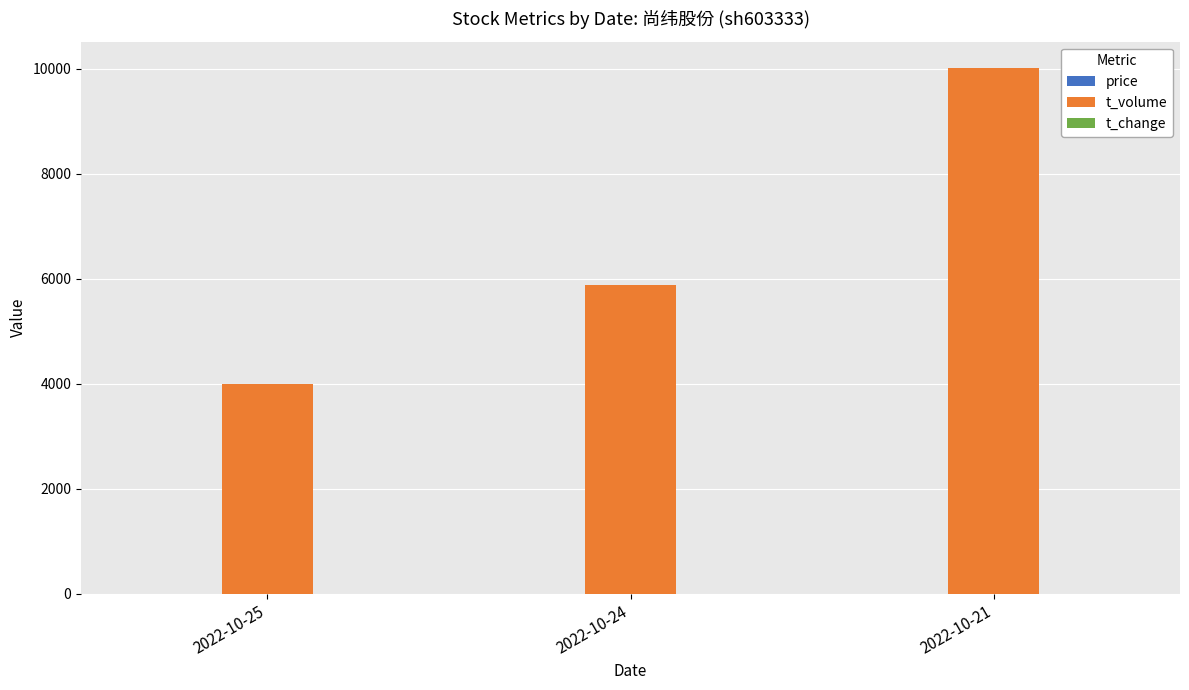

Count the t_volume values in the range 4001 to 10015.

3